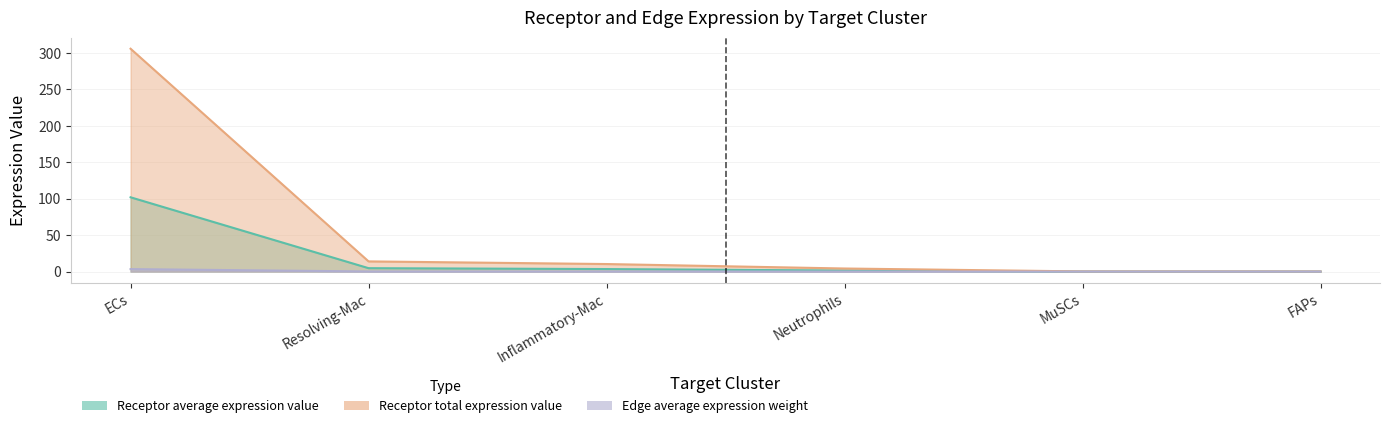

Rank the categories by Edge average expression weight value from highest to lowest.

ECs, Resolving-Mac, Inflammatory-Mac, Neutrophils, MuSCs, FAPs